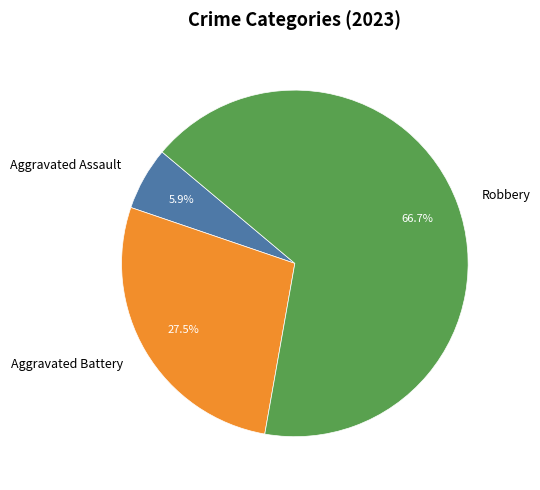

Is Aggravated Assault the majority of the pie?

No